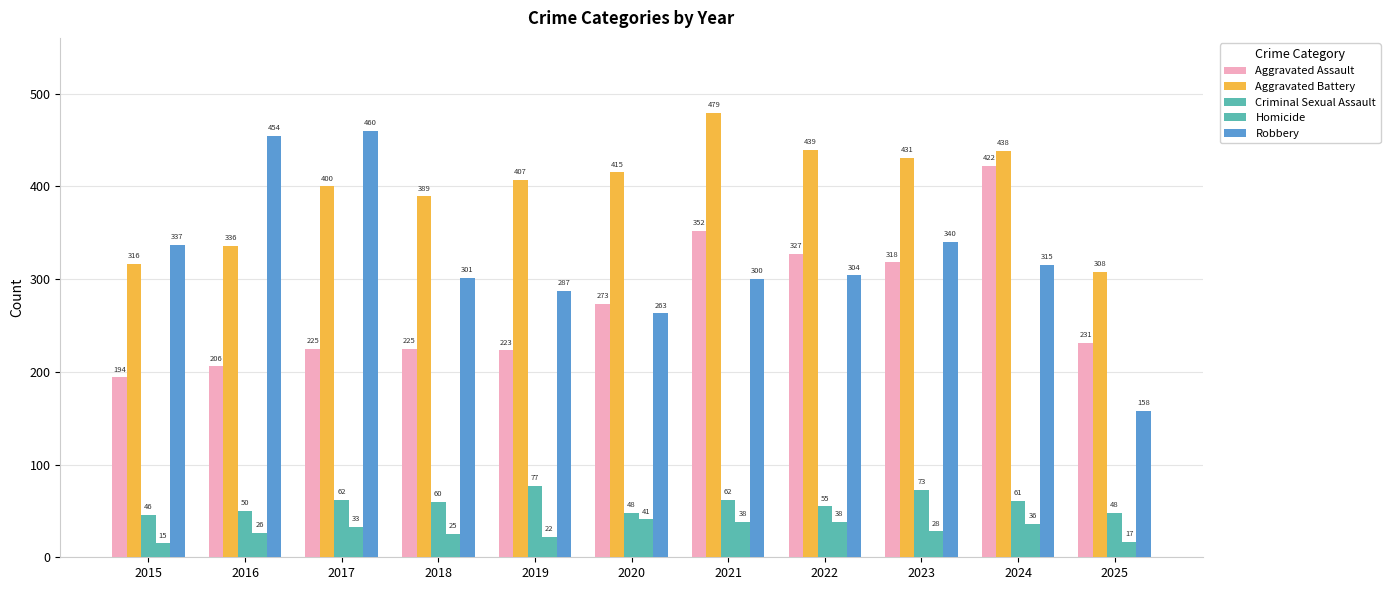

What is the approximate value of Homicide at 2020?

41